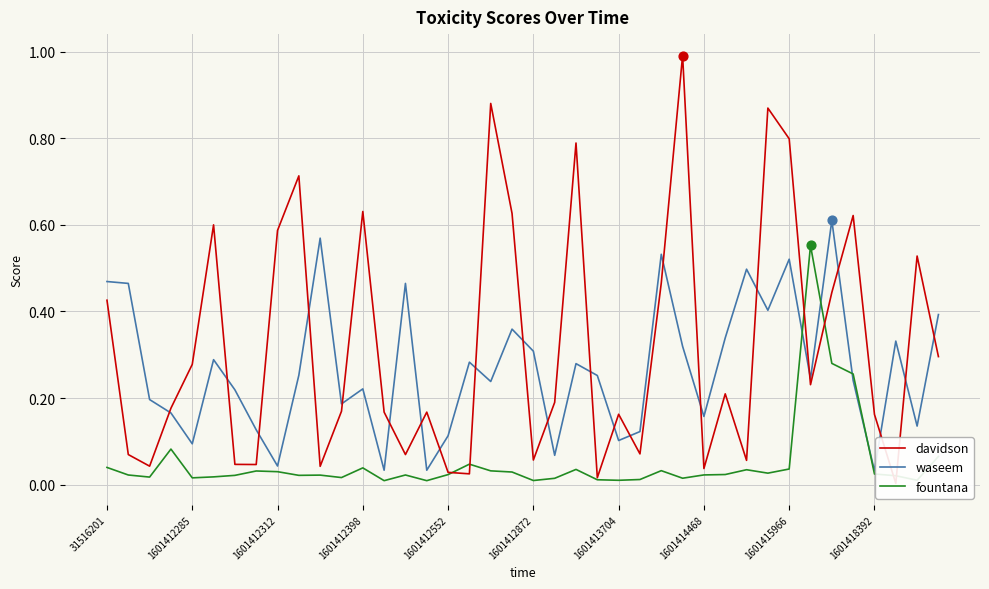

Which series has the largest total across all categories?

davidson